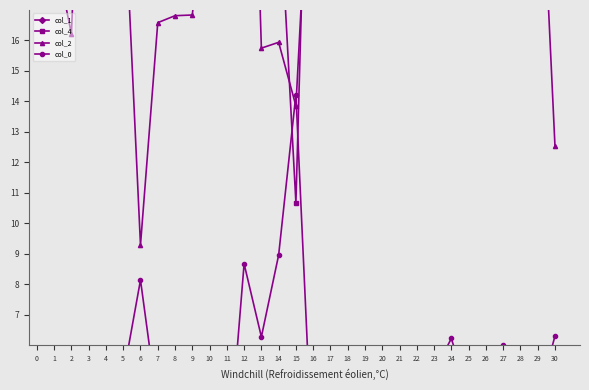

Which series ends up on top after the final intersection of col_0 and col_2?

col_2